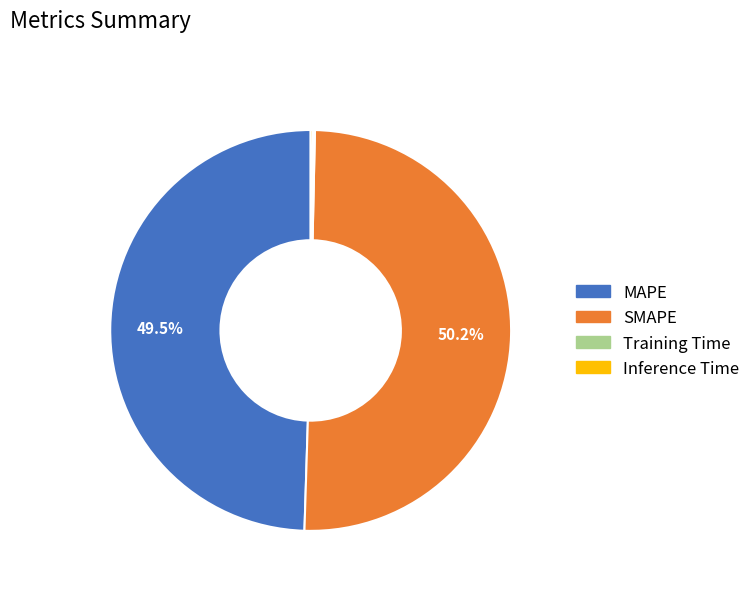

Which category accounts for the majority?

SMAPE